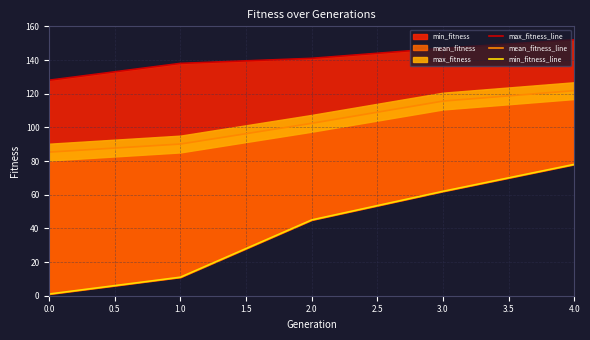

At how many categories does at least one series exceed 97?

5